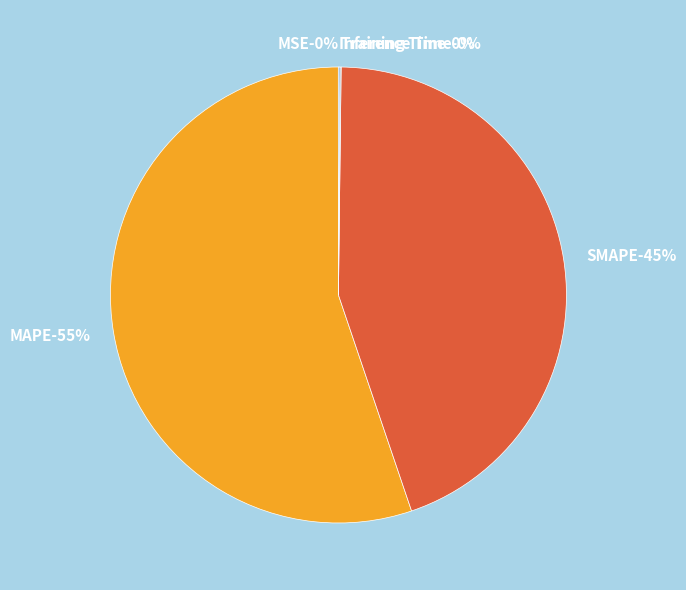

Rank the categories by value from highest to lowest.

MAPE, SMAPE, Inference Time, Training Time, MSE